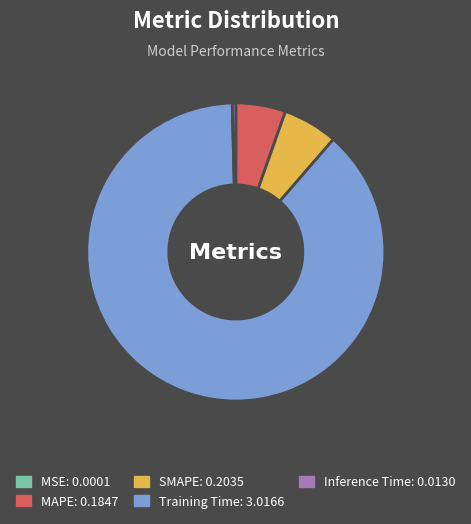

Which slice is the largest?

Training Time